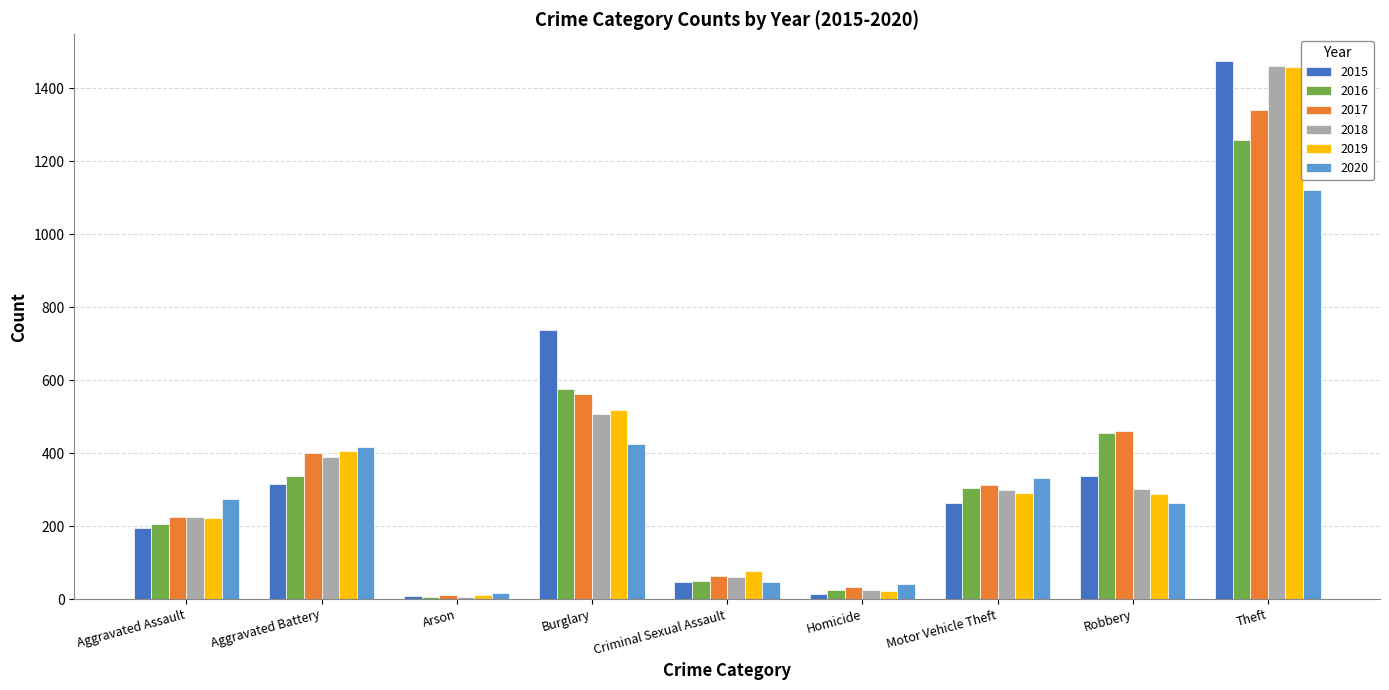

What is the maximum value shown in the chart?

1474